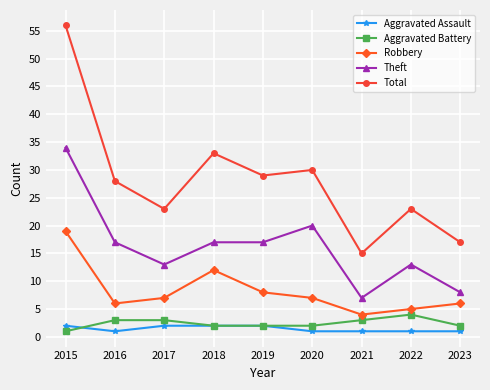

What is the difference between the maximum and minimum values in the Theft series?

27